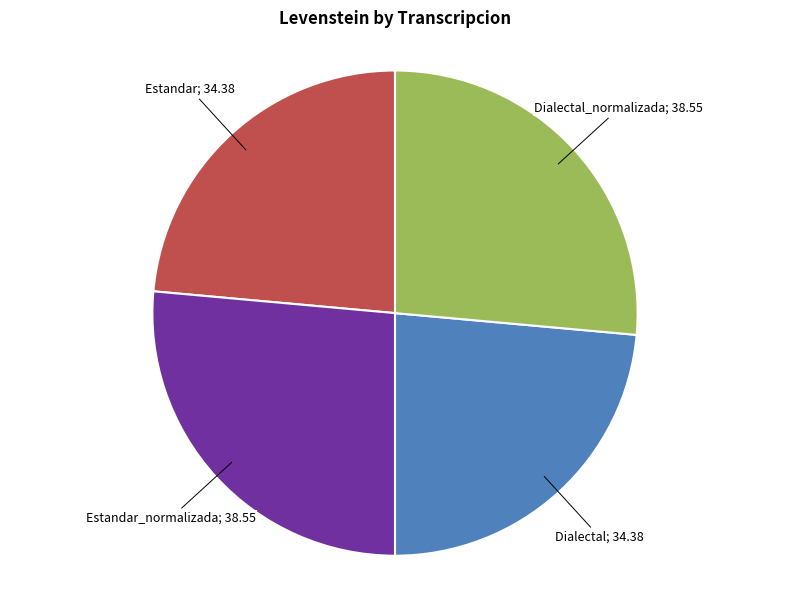

Is there a majority slice in this chart?

No